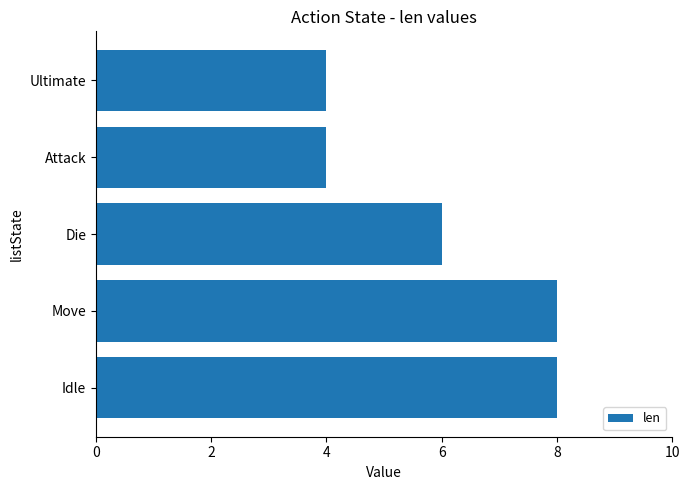

What is the smallest value displayed?

4